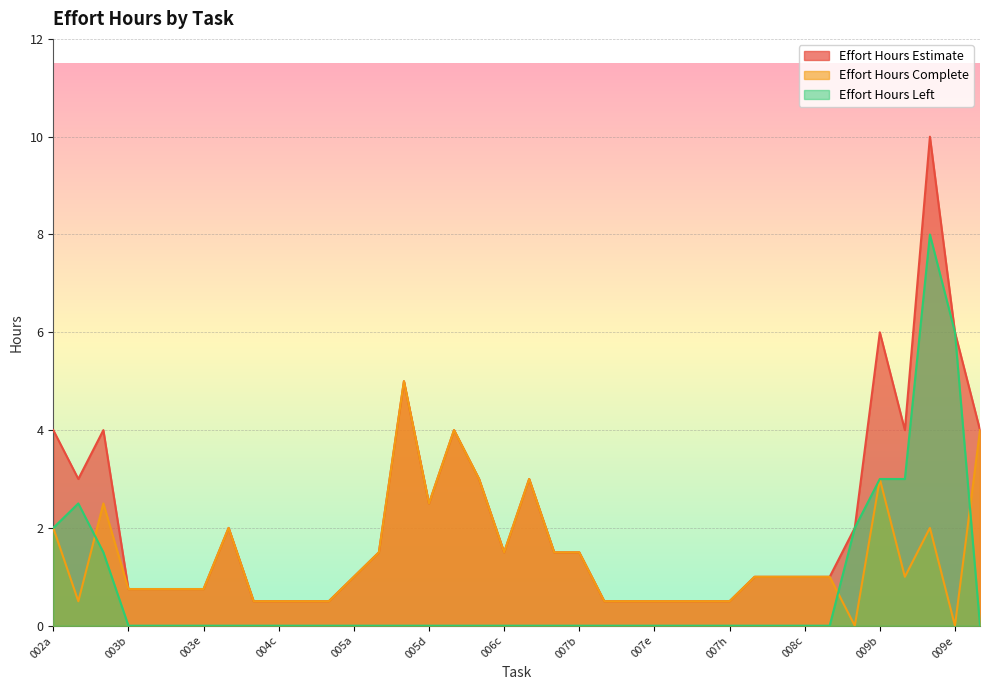

Reading right to left, transcribe all the data shown in this chart.

Effort Hours Estimate: 010a=4.0	009e=6.0	009d=10.0	009c=4.0	009b=6.0	009a=2.0	008d=1.0	008c=1.0	008b=1.0	008a=1.0	007h=0.5	007g=0.5	007f=0.5	007e=0.5	007d=0.5	007c=0.5	007b=1.5	007a=1.5	006d=3.0	006c=1.5	006b=3.0	006a=4.0	005d=2.5	005c=5.0	005b=1.5	005a=1.0	004e=0.5	004d=0.5	004c=0.5	004b=0.5	004a=2.0	003e=0.8	003d=0.8	003c=0.8	003b=0.8	003a=4.0	002b=3.0	002a=4.0
Effort Hours Complete: 010a=4.0	009e=0.0	009d=2.0	009c=1.0	009b=3.0	009a=0.0	008d=1.0	008c=1.0	008b=1.0	008a=1.0	007h=0.5	007g=0.5	007f=0.5	007e=0.5	007d=0.5	007c=0.5	007b=1.5	007a=1.5	006d=3.0	006c=1.5	006b=3.0	006a=4.0	005d=2.5	005c=5.0	005b=1.5	005a=1.0	004e=0.5	004d=0.5	004c=0.5	004b=0.5	004a=2.0	003e=0.8	003d=0.8	003c=0.8	003b=0.8	003a=2.5	002b=0.5	002a=2.0
Effort Hours Left: 010a=0.0	009e=6.0	009d=8.0	009c=3.0	009b=3.0	009a=2.0	008d=0.0	008c=0.0	008b=0.0	008a=0.0	007h=0.0	007g=0.0	007f=0.0	007e=0.0	007d=0.0	007c=0.0	007b=0.0	007a=0.0	006d=0.0	006c=0.0	006b=0.0	006a=0.0	005d=0.0	005c=0.0	005b=0.0	005a=0.0	004e=0.0	004d=0.0	004c=0.0	004b=0.0	004a=0.0	003e=0.0	003d=0.0	003c=0.0	003b=0.0	003a=1.5	002b=2.5	002a=2.0